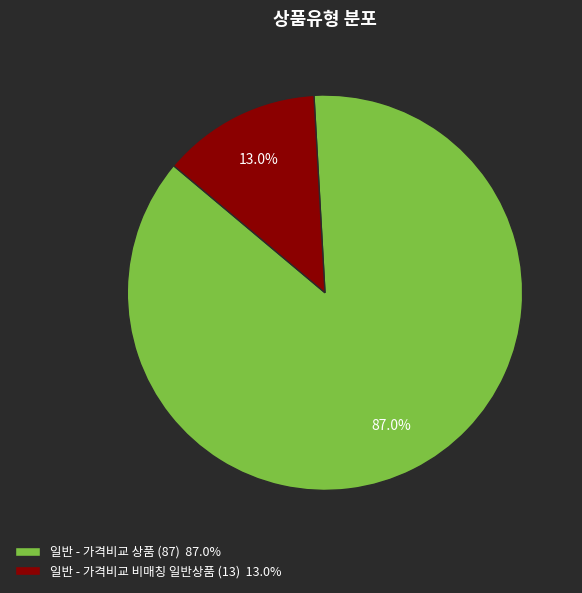

What is the majority slice?

일반 - 가격비교 상품